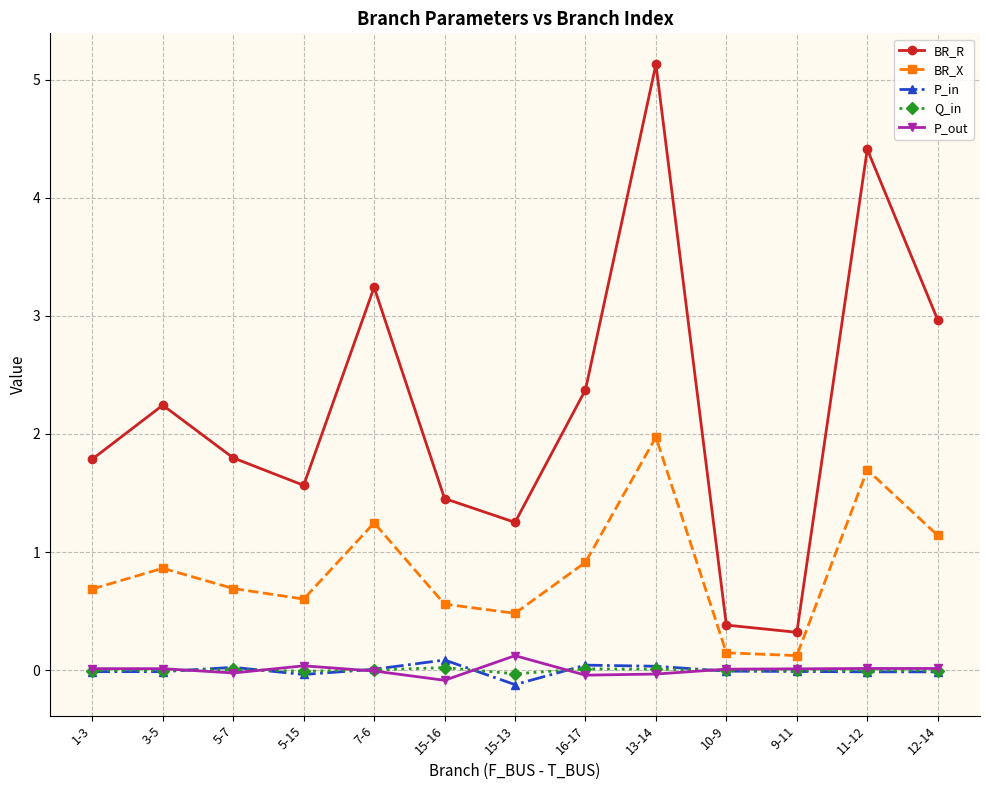

Between 15-13 and 11-12, which series saw the biggest shift?

BR_R